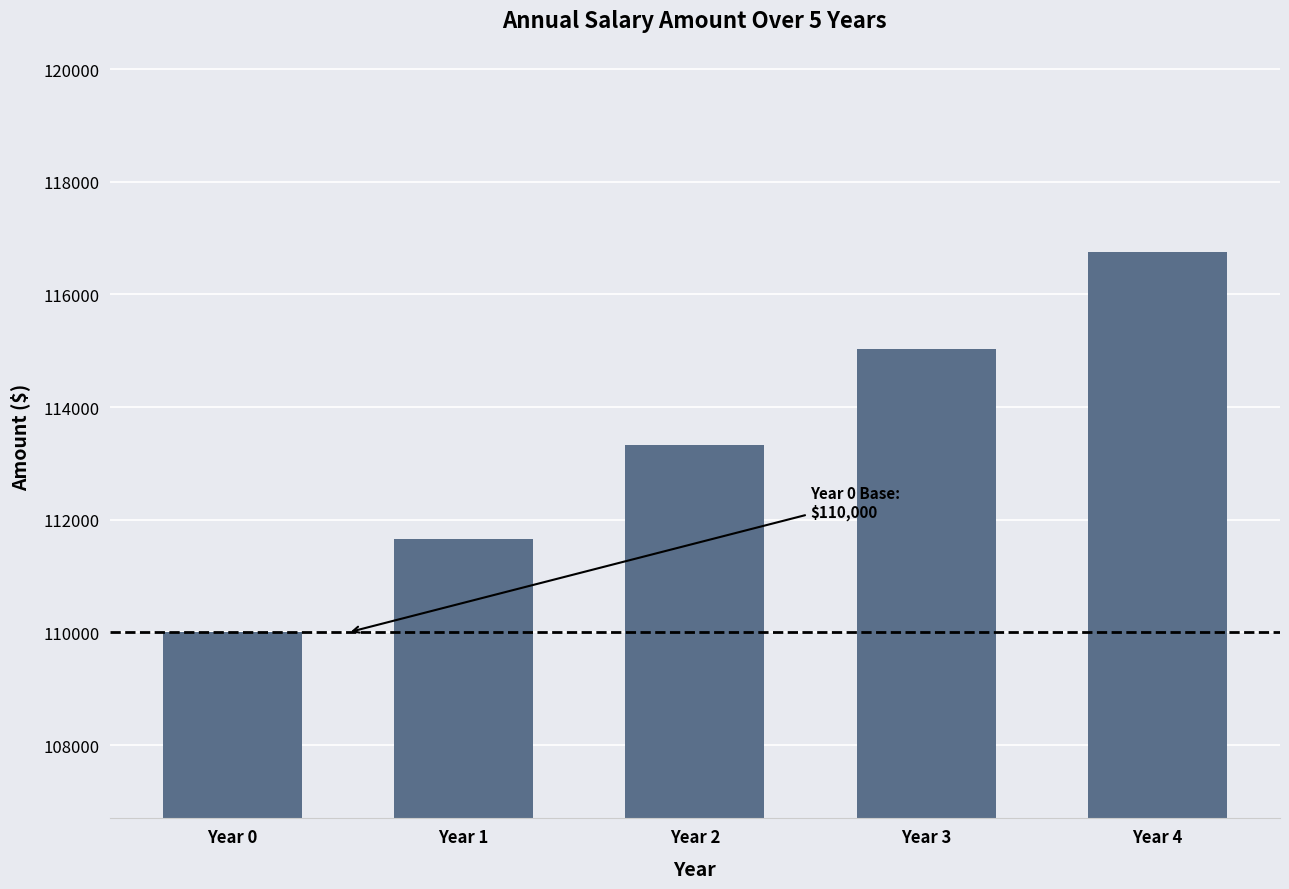

What is the change in value from Year 2 to Year 4?

+3425.2